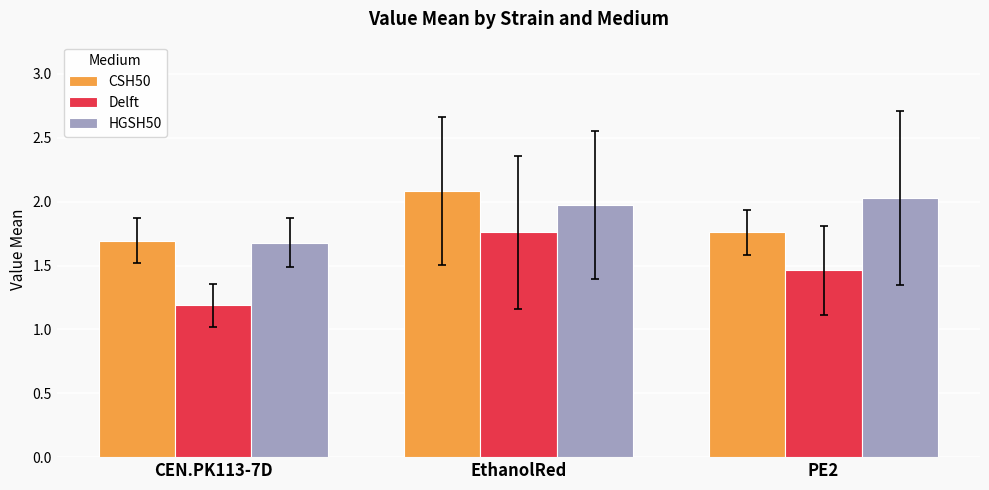

What is the difference between the highest and lowest values at EthanolRed?

0.3